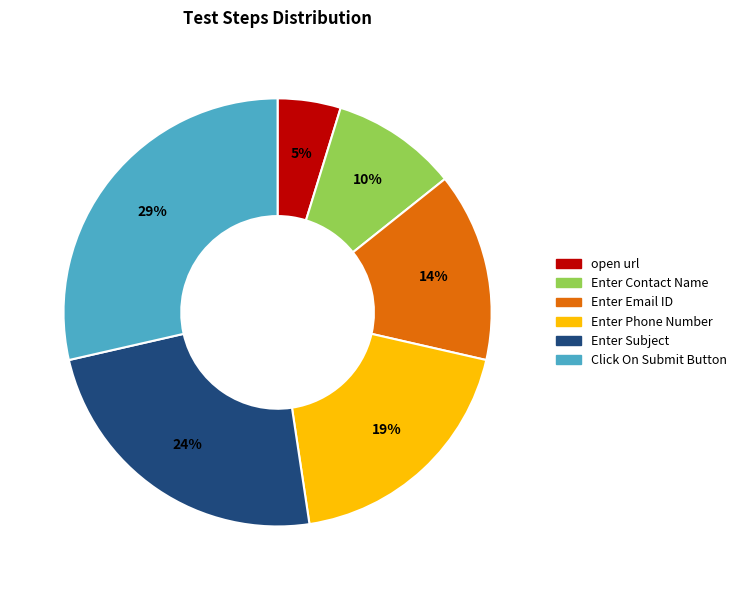

To the nearest percent, what is the difference between the largest and smallest slice percentages?

24%